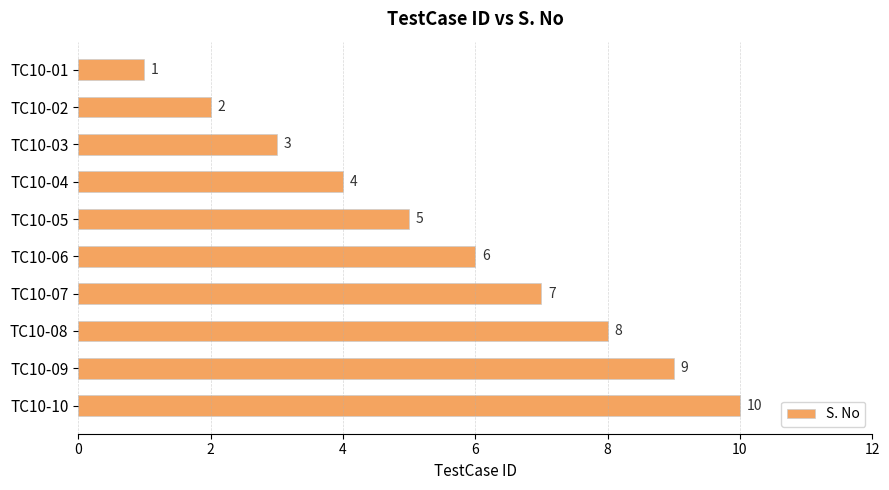

What is the value of the 10th bar from the top?

10